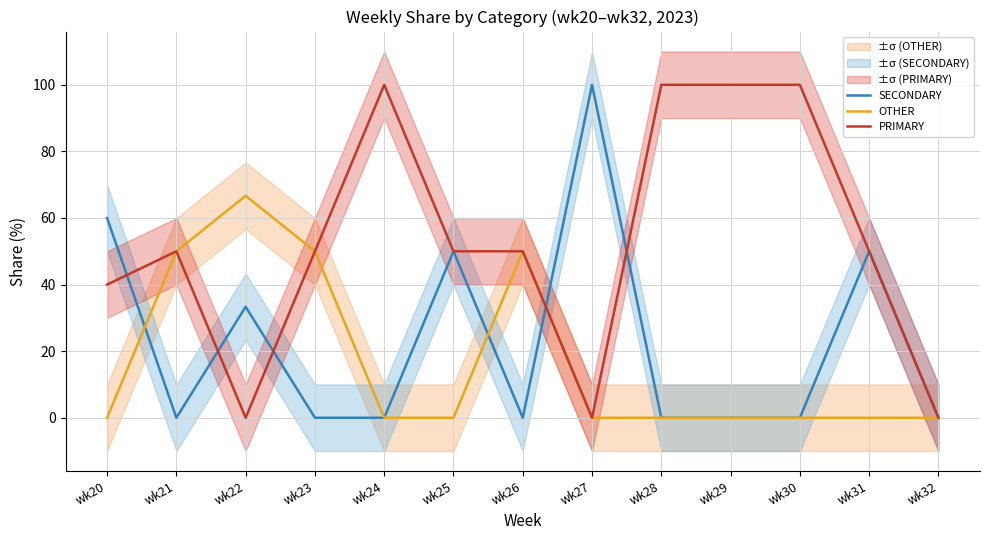

Rank the categories by OTHER value from lowest to highest.

wk20, wk24, wk25, wk27, wk28, wk29, wk30, wk31, wk32, wk21, wk23, wk26, wk22